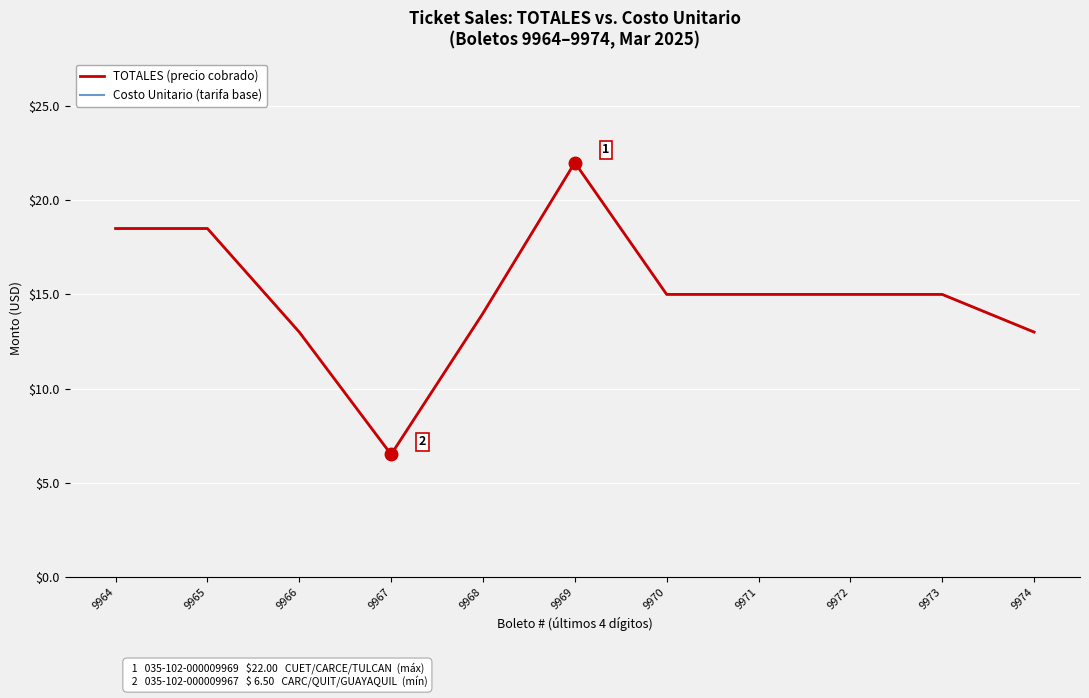

Does the chart have visible grid lines?

Yes